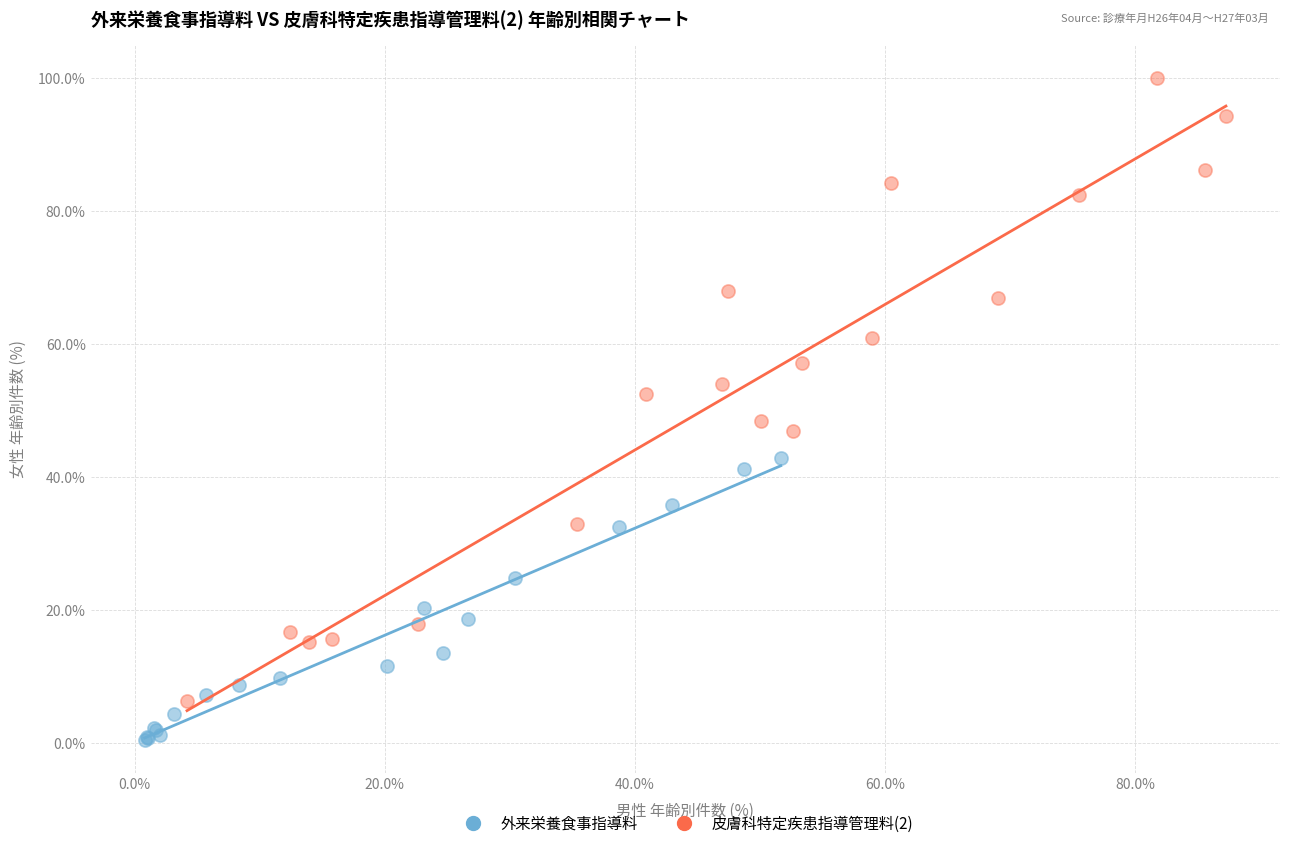

What are all the series names shown in the legend?

外来栄養食事指導料, 皮膚科特定疾患指導管理料(2)